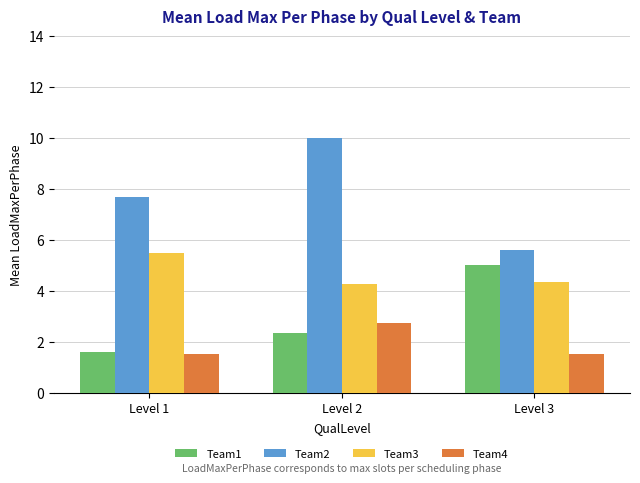

What is the value of the Team4 bar at the 1st from the left?

1.5